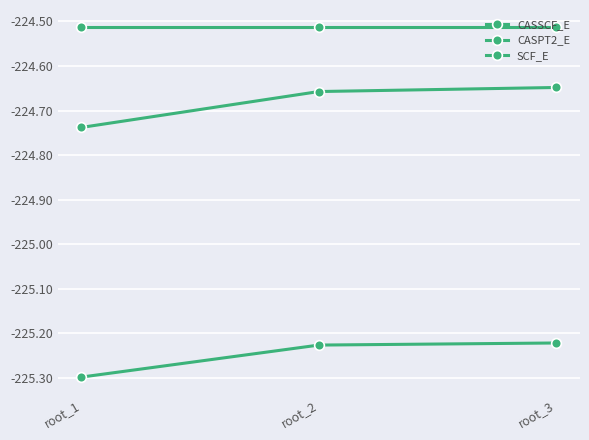

Reading left to right, extract all data points from this chart.

CASSCF_E: -224.7	-224.7	-224.6
CASPT2_E: -225.3	-225.2	-225.2
SCF_E: -224.5	-224.5	-224.5